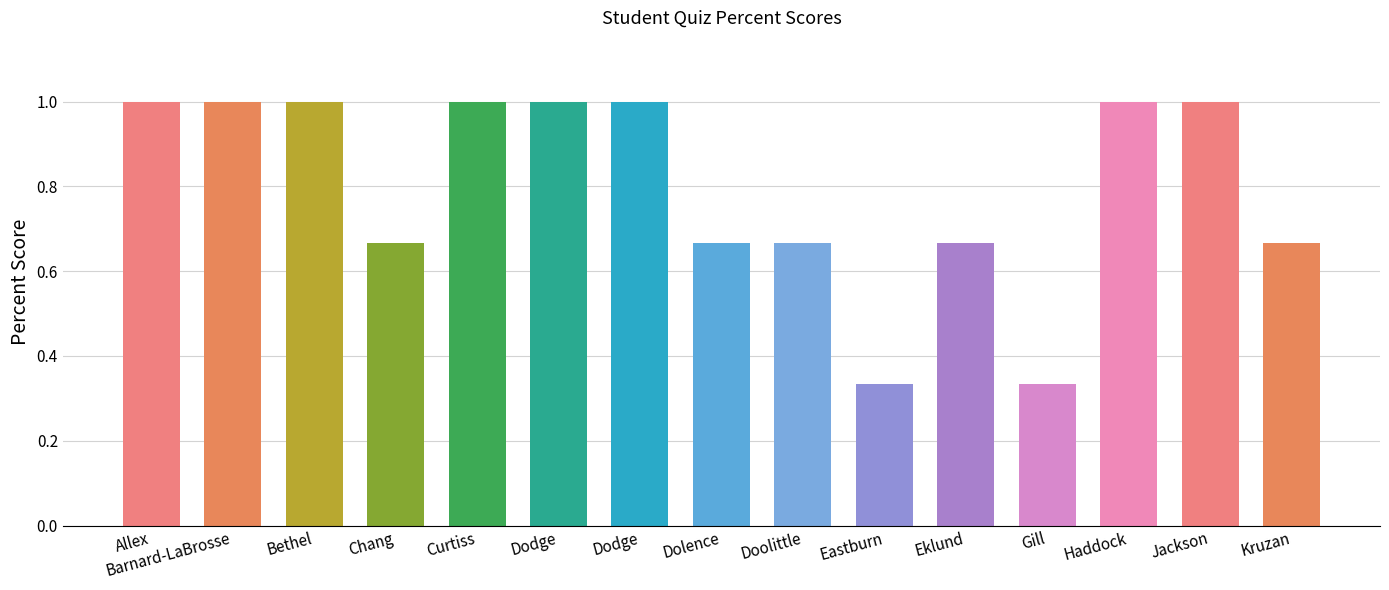

How many data points does each series have?

15